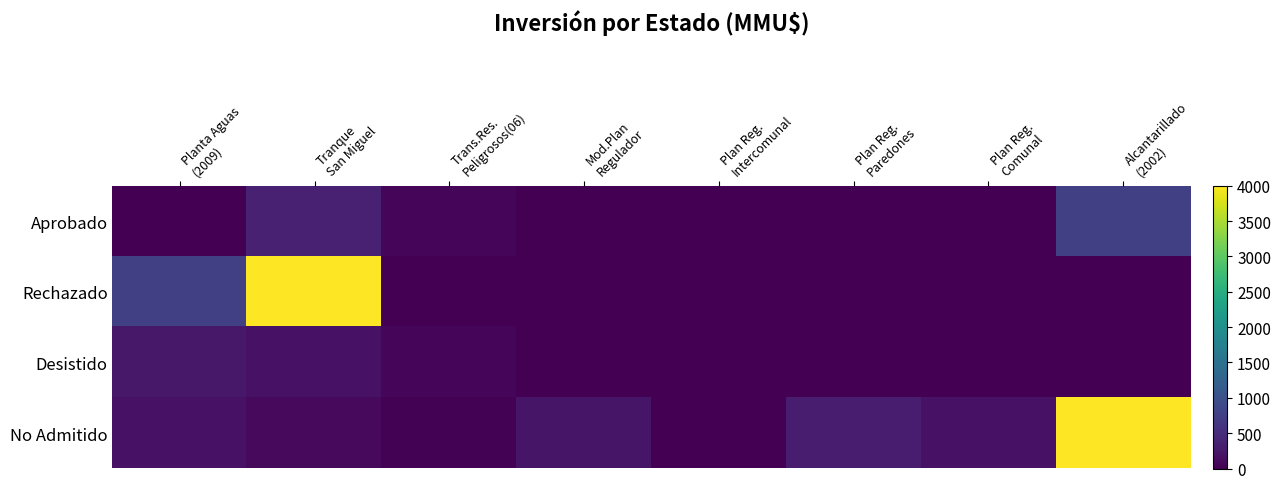

What is the difference between the highest and lowest values at Trans.Res.
Peligrosos(06)?

72